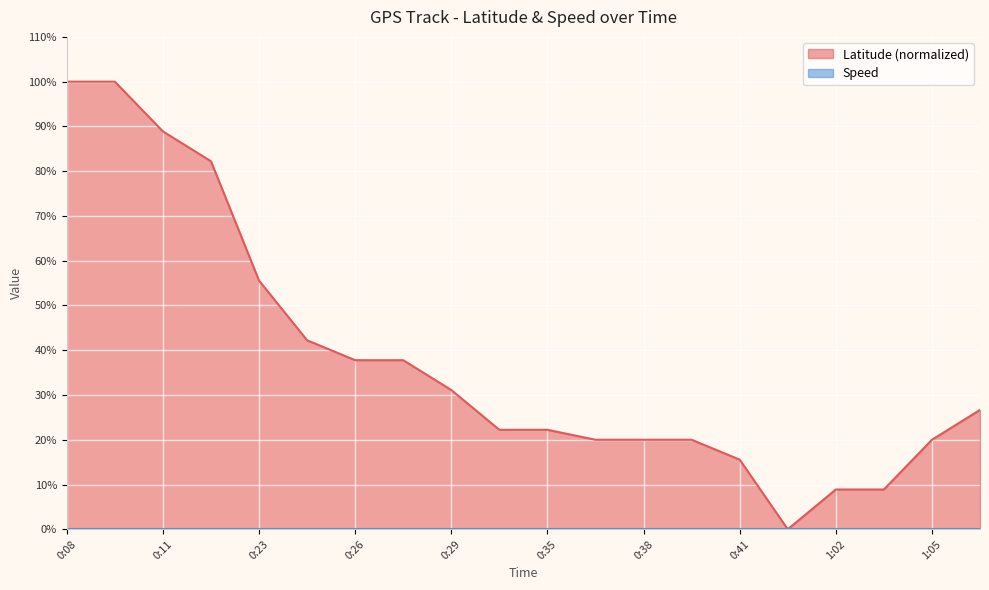

Reading left to right, list all the values displayed in this chart.

100.0	100.0	88.9	82.2	55.6	42.2	37.8	37.8	31.1	22.2	22.2	20.0	20.0	20.0	15.6	0.0	8.9	8.9	20.0	26.7